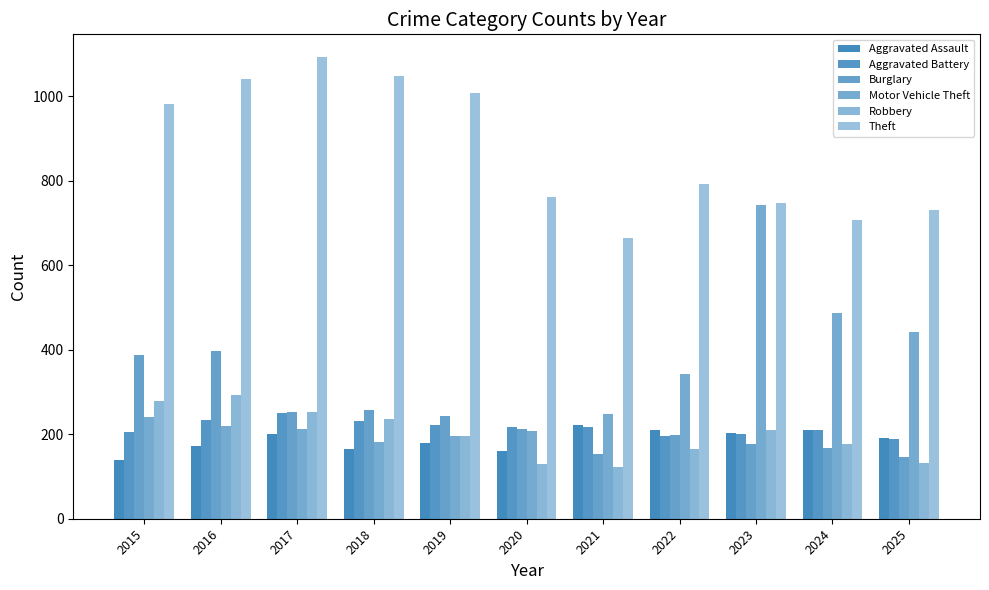

How many bars are there in each group?

6